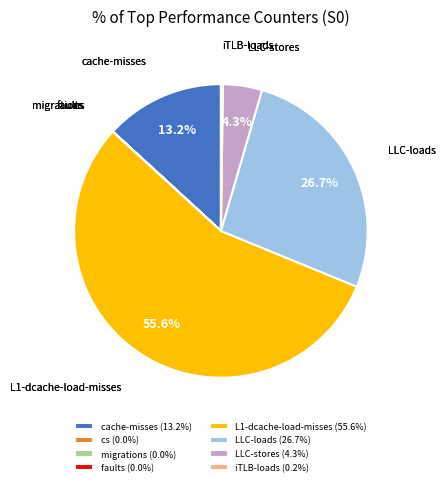

Is there any slice that represents more than half of the pie?

Yes